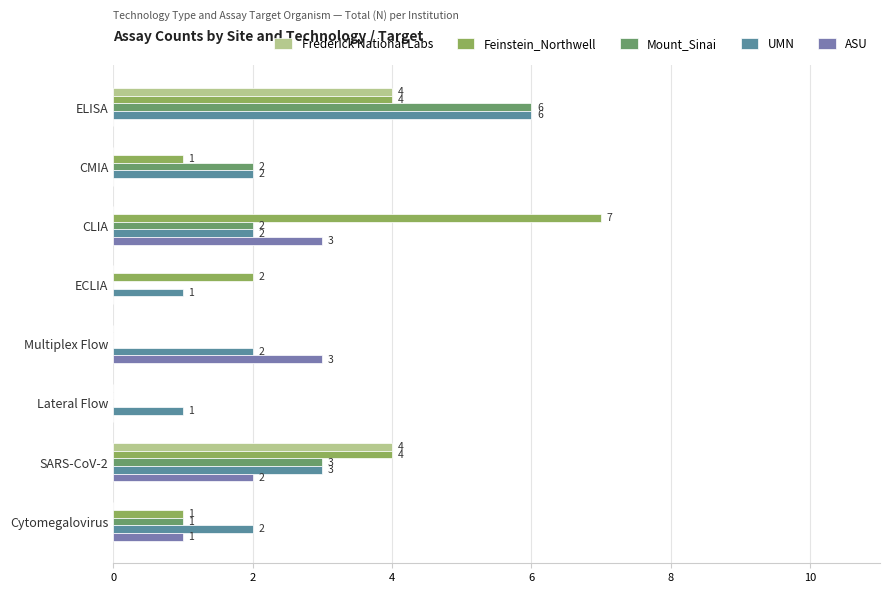

The value of Feinstein_Northwell at Lateral Flow is 0. True or false?

True